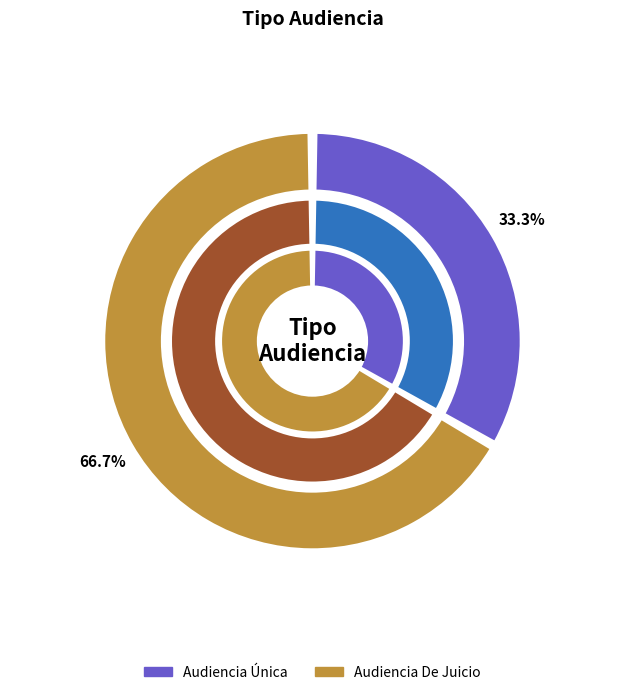

To the nearest percent, what is the difference between the largest and smallest slice percentages?

33%